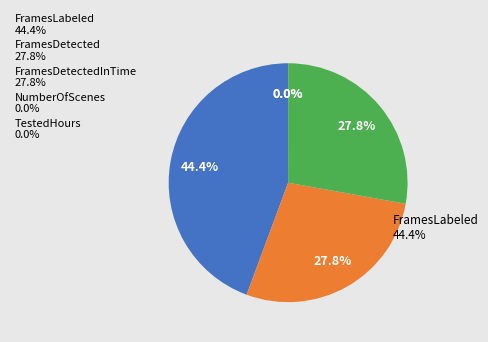

Is there a majority slice in this chart?

No